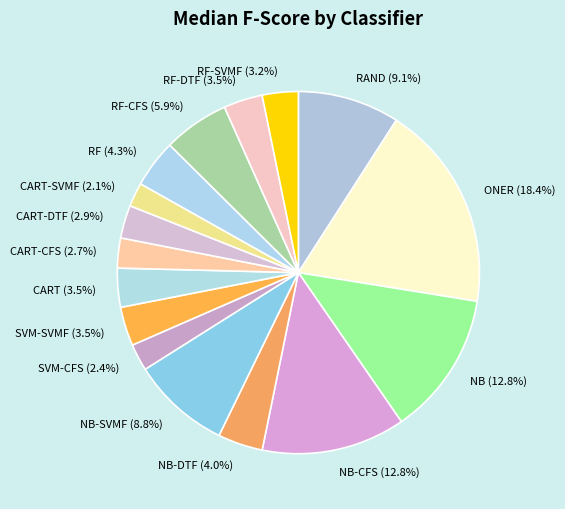

What is the largest slice in the pie chart?

ONER (18.4%)